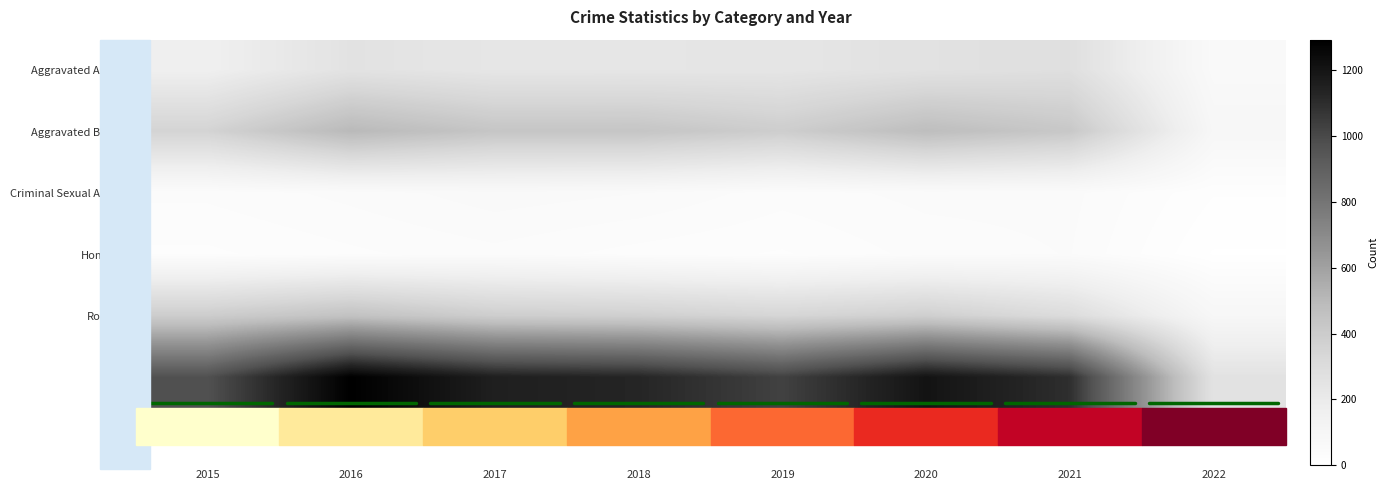

Which has a higher value, 2020 or 2022?

2020